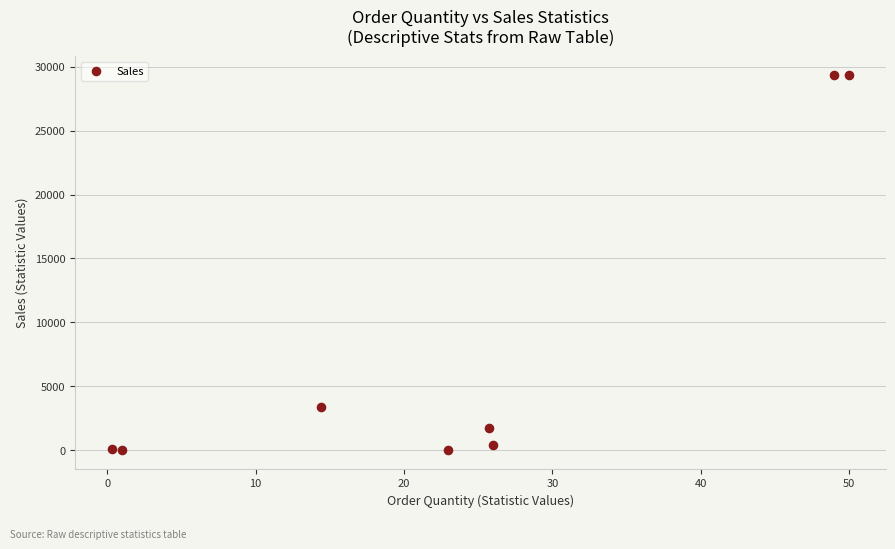

What is the range of Y values (max minus min)?

29343.0